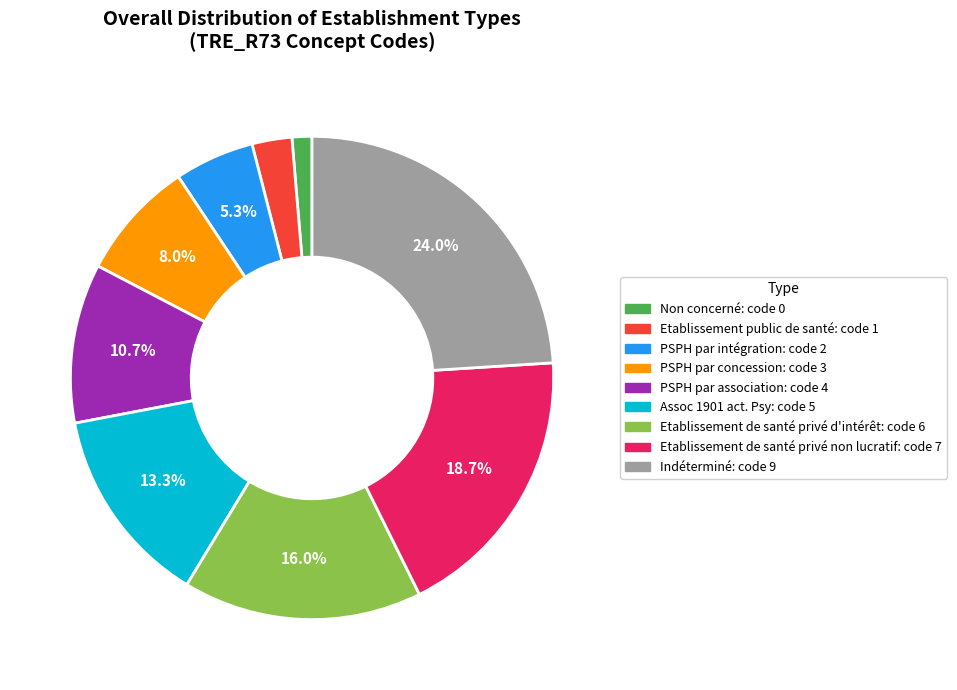

Approximately how many times larger is the value at PSPH par association compared to Indéterminé?

0.4